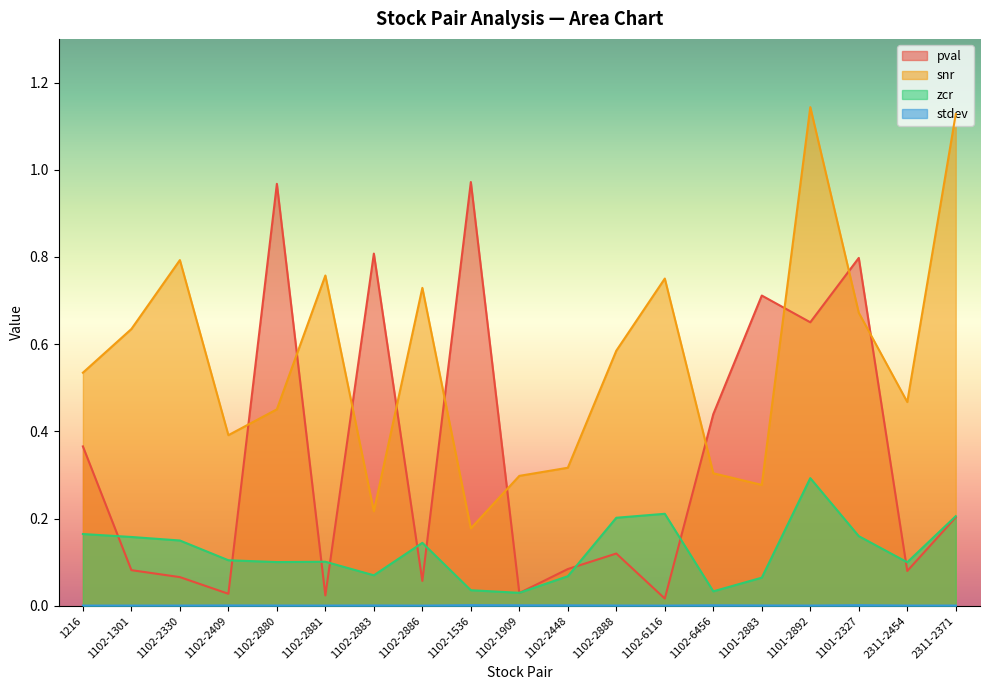

In pval, how many points are lower than both neighbors (excluding endpoints)?

7